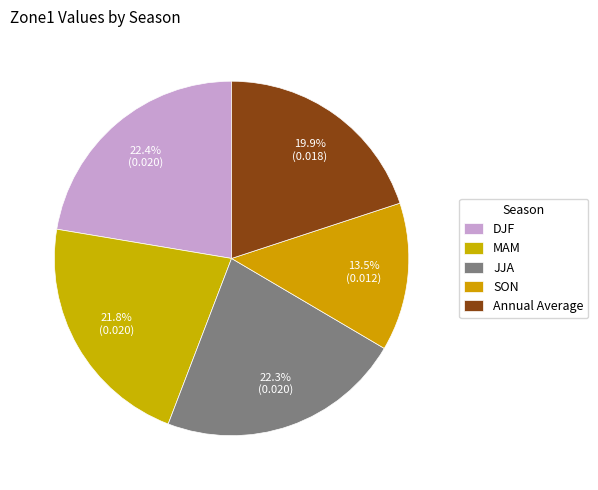

What is the smallest slice in the pie chart?

SON